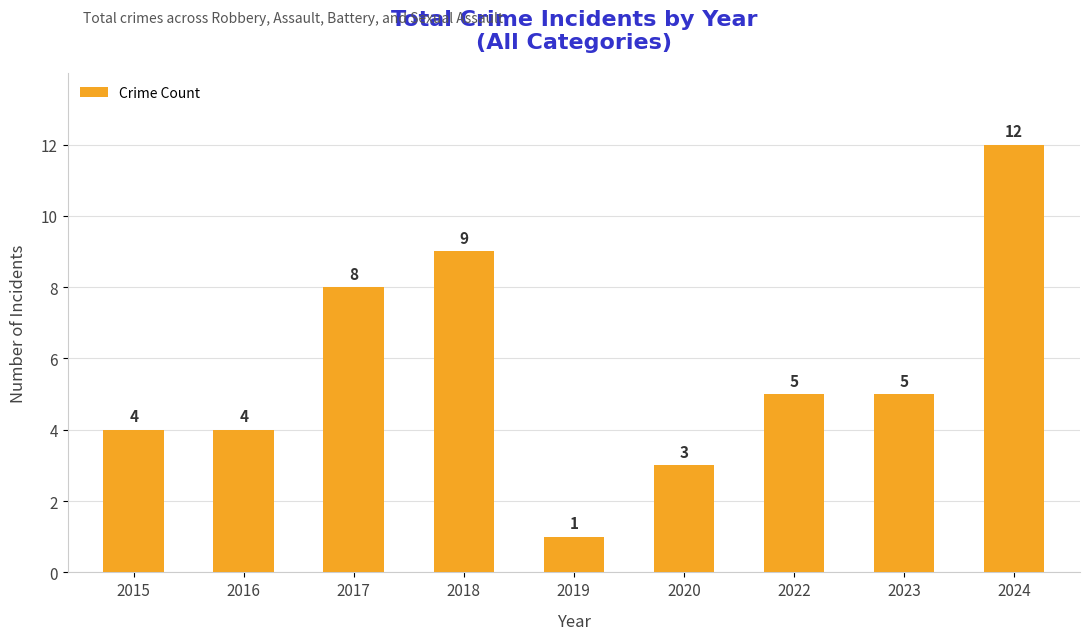

True or false: the data shows 12 at 2024.

True